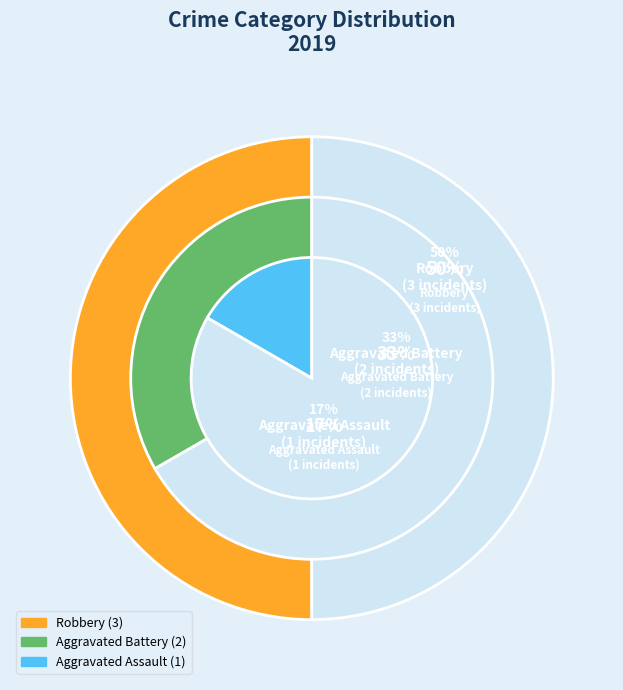

How many segments does this pie chart have?

3